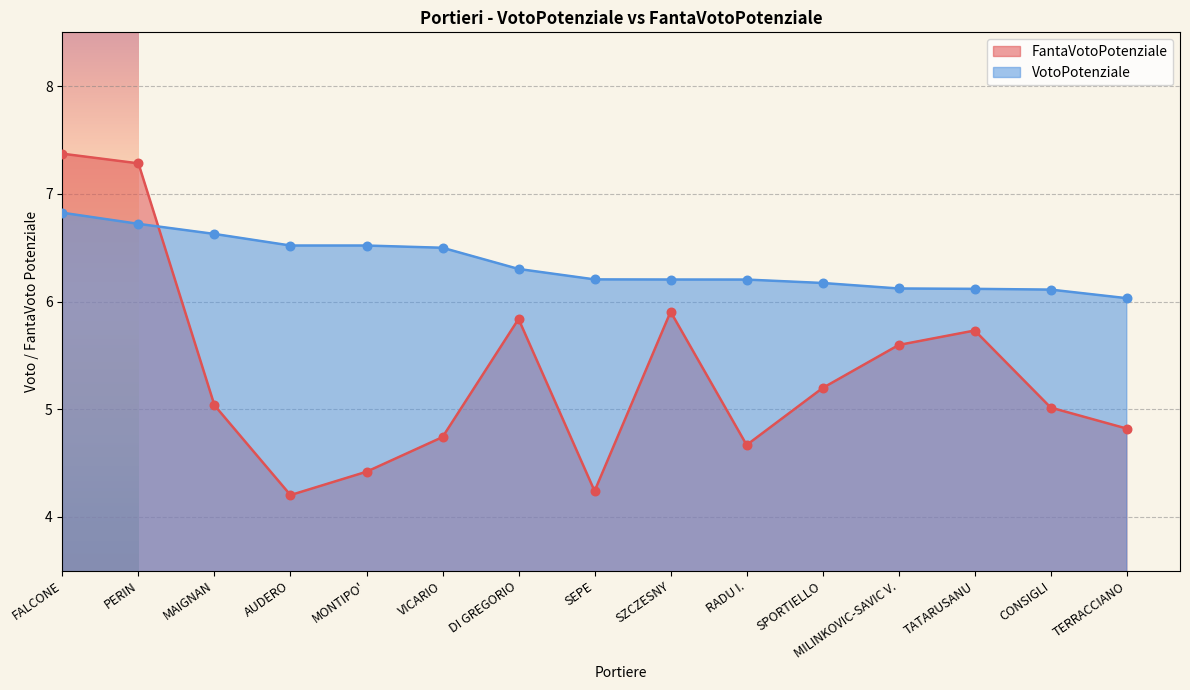

What are all the series names shown in the legend?

FantaVotoPotenziale, VotoPotenziale